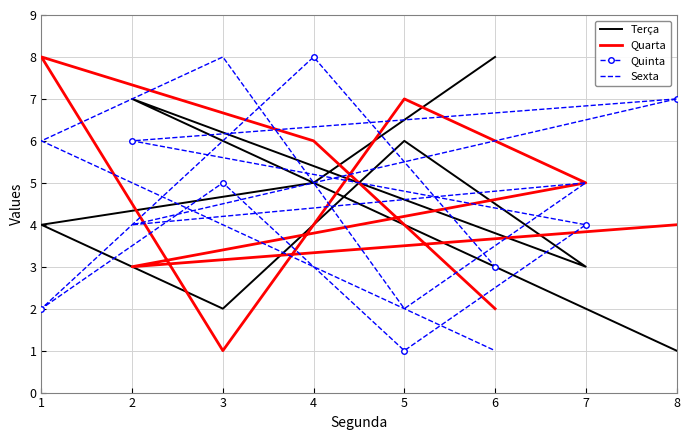

What is the maximum value shown in the chart?

8